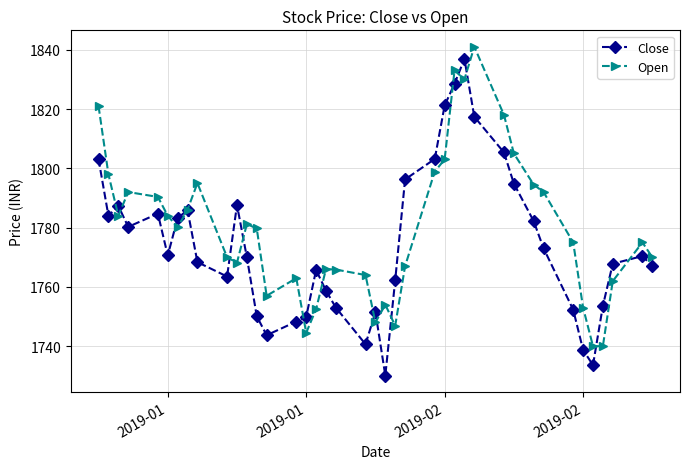

What is the maximum value shown in the chart?

1841.0